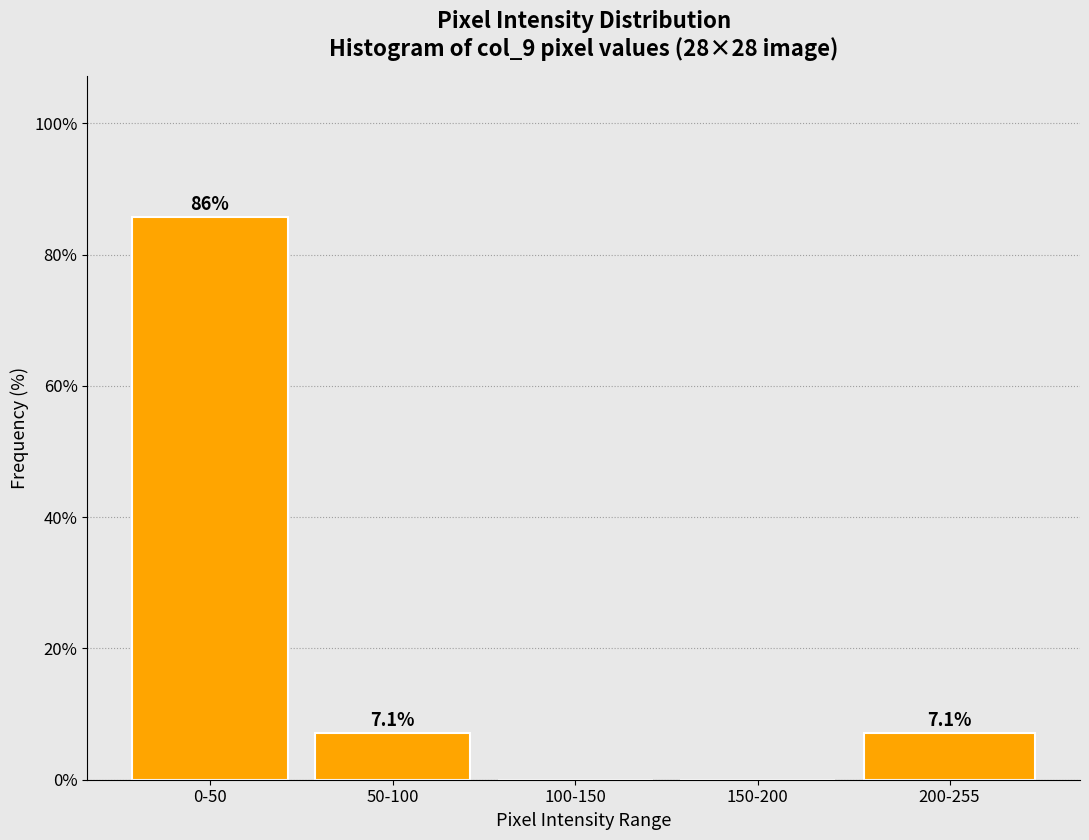

Reading left to right, transcribe all the data shown in this chart.

0-50=85.7	50-100=7.1	100-150=0.0	150-200=0.0	200-255=7.1